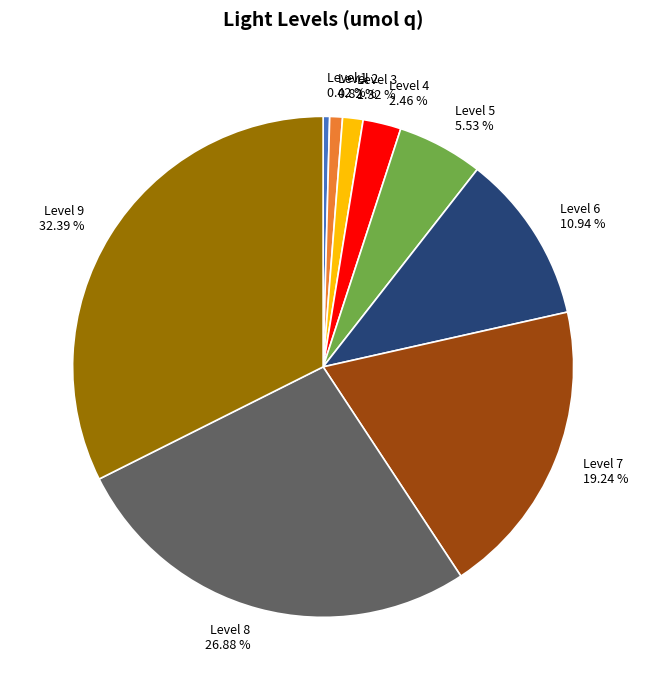

To the nearest percent, what is the average slice percentage?

11%